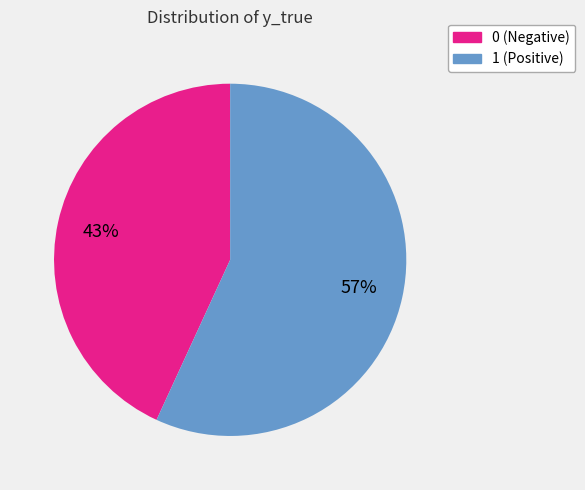

Is there a majority slice in this chart?

Yes